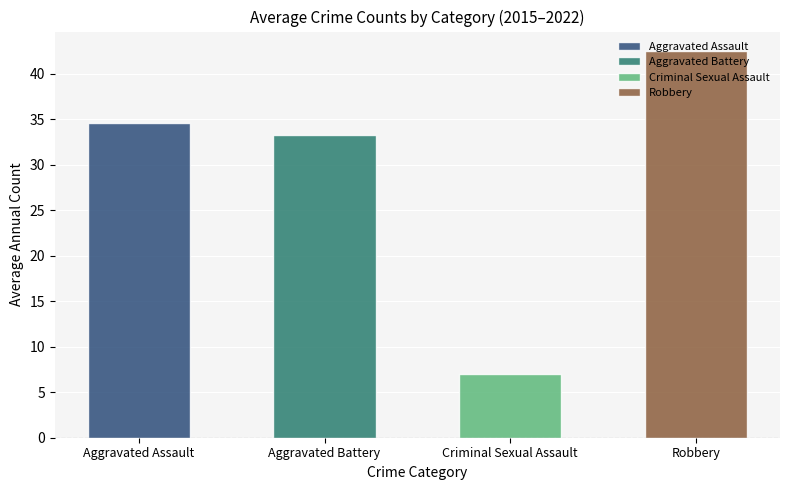

Which series has the widest spread of values?

Robbery